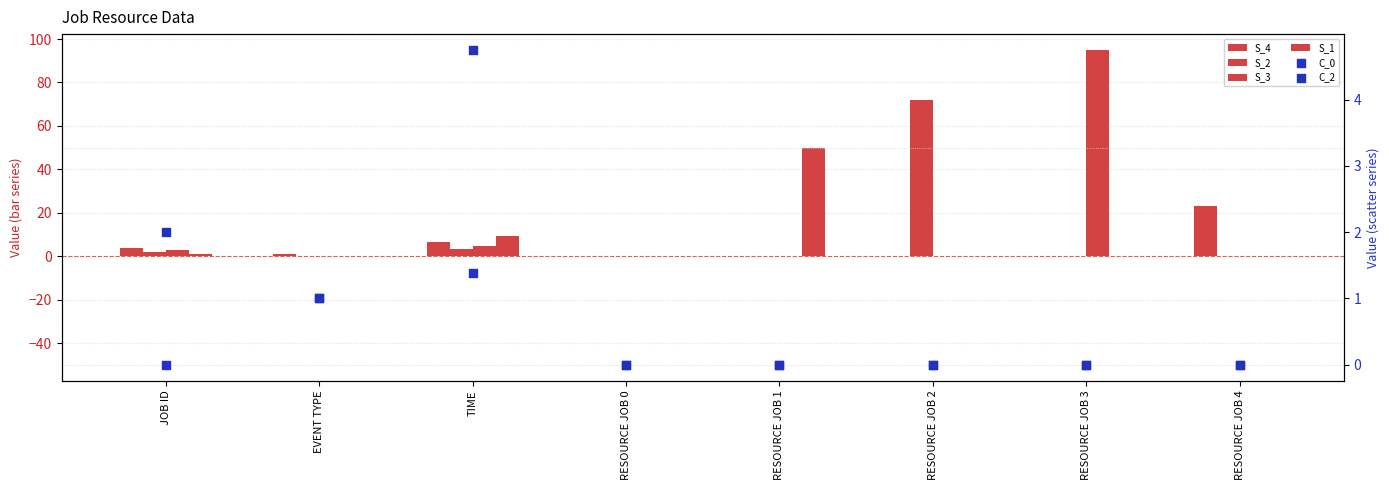

Is the value of C_0 at RESOURCE JOB 4 greater than the value of S_3 at RESOURCE JOB 3?

No